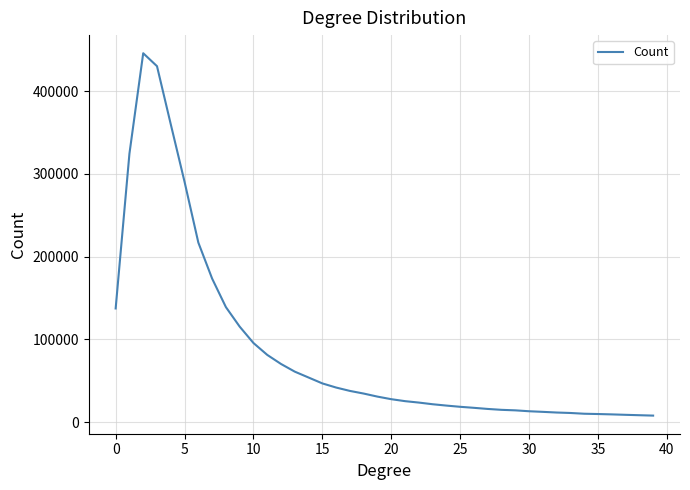

What is the difference between the maximum and minimum values?

437944